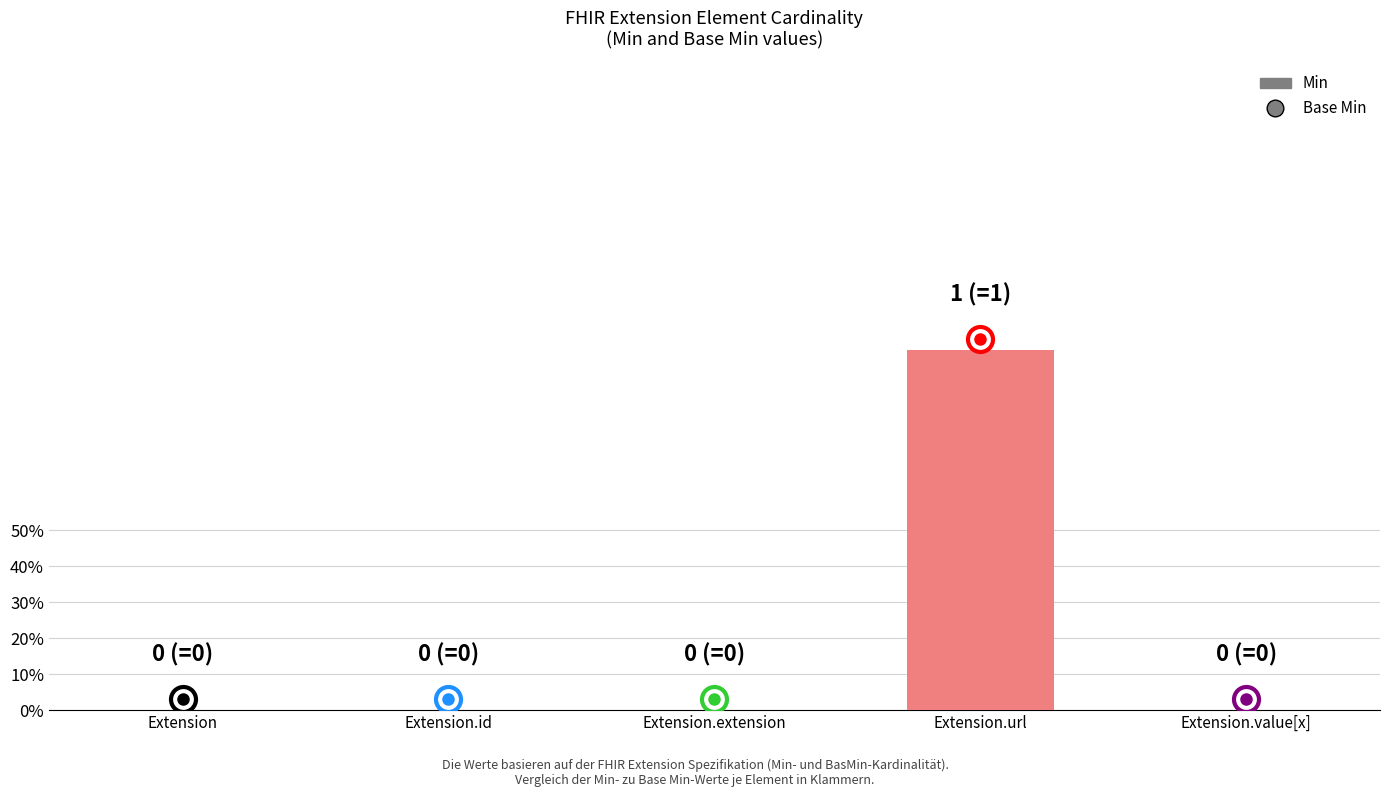

Is it true that the value at Extension.value[x] is 1?

False